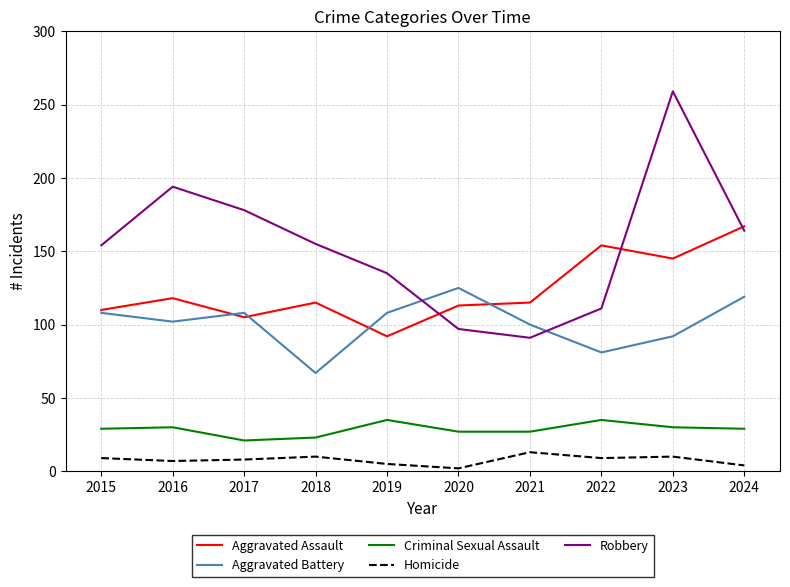

What are all the series names shown in the legend?

Aggravated Assault, Aggravated Battery, Criminal Sexual Assault, Homicide, Robbery